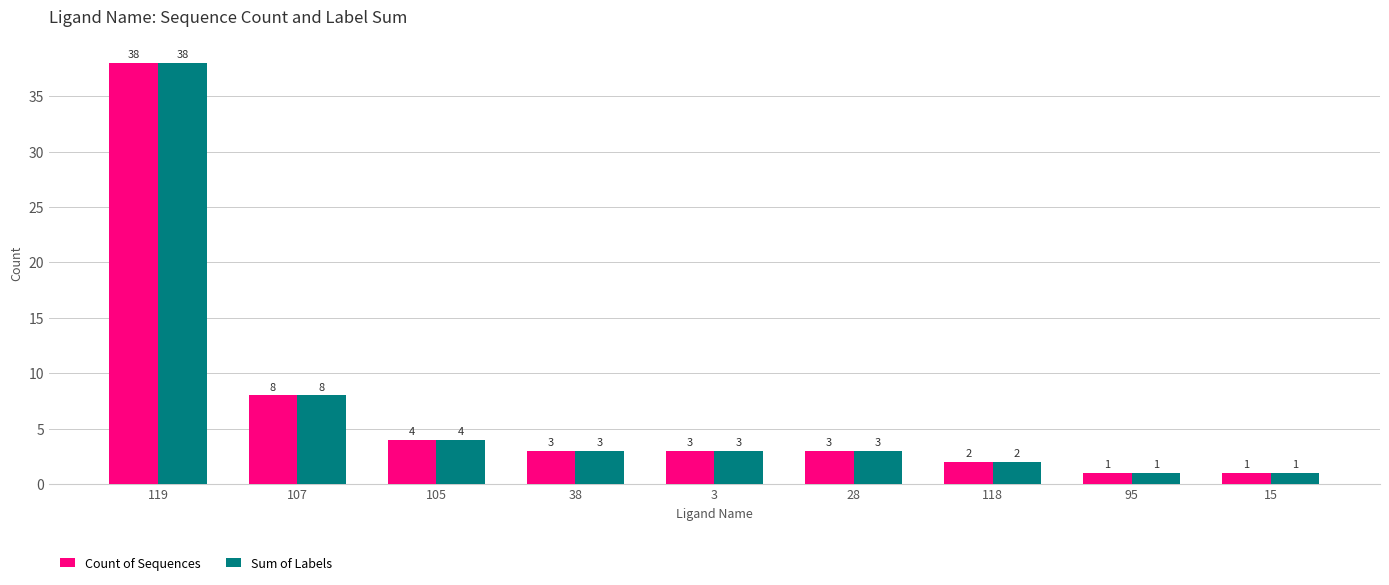

What is the value of the Count of Sequences bar at the 1st from the left?

38